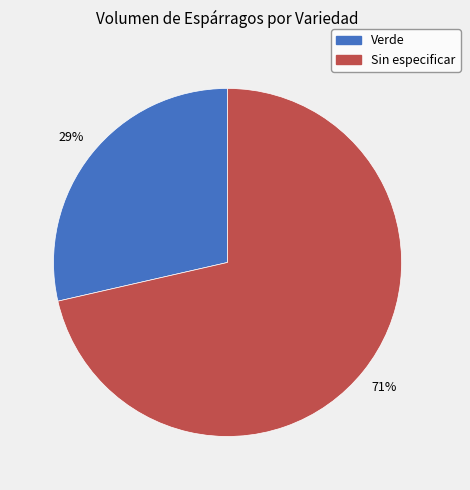

To the nearest percent, what percentage of the pie is Sin especificar?

71%